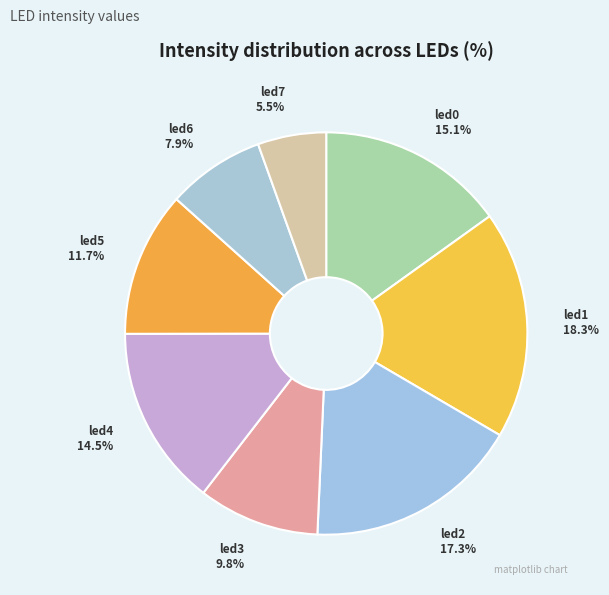

Rank the categories by value from lowest to highest.

led7, led6, led3, led5, led4, led0, led2, led1